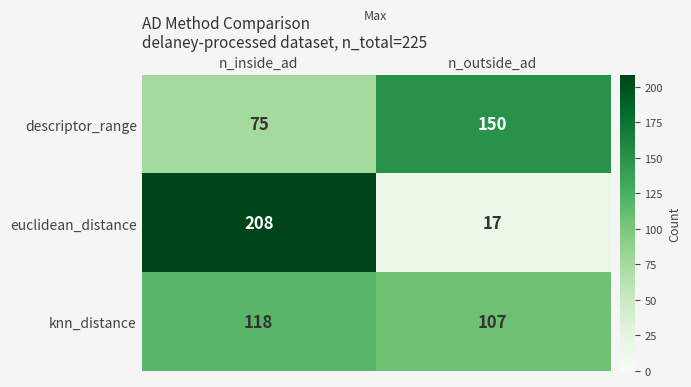

The knn_distance series shows 118 at n_inside_ad. True or false?

True